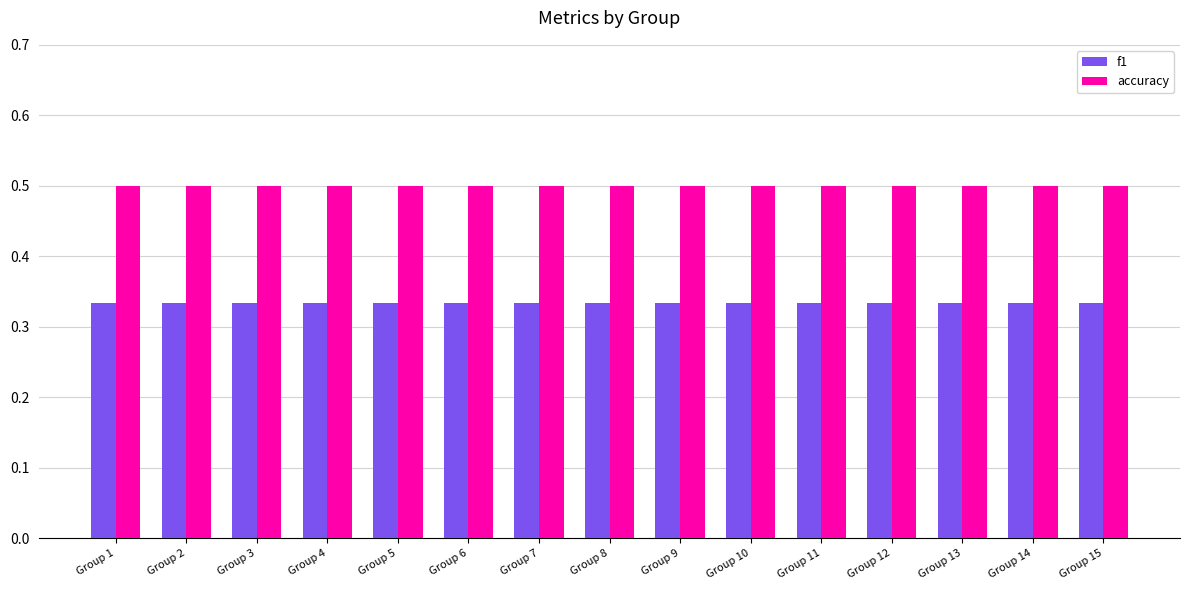

Is the value of f1 at Group 15 greater than the value of accuracy at Group 1?

No